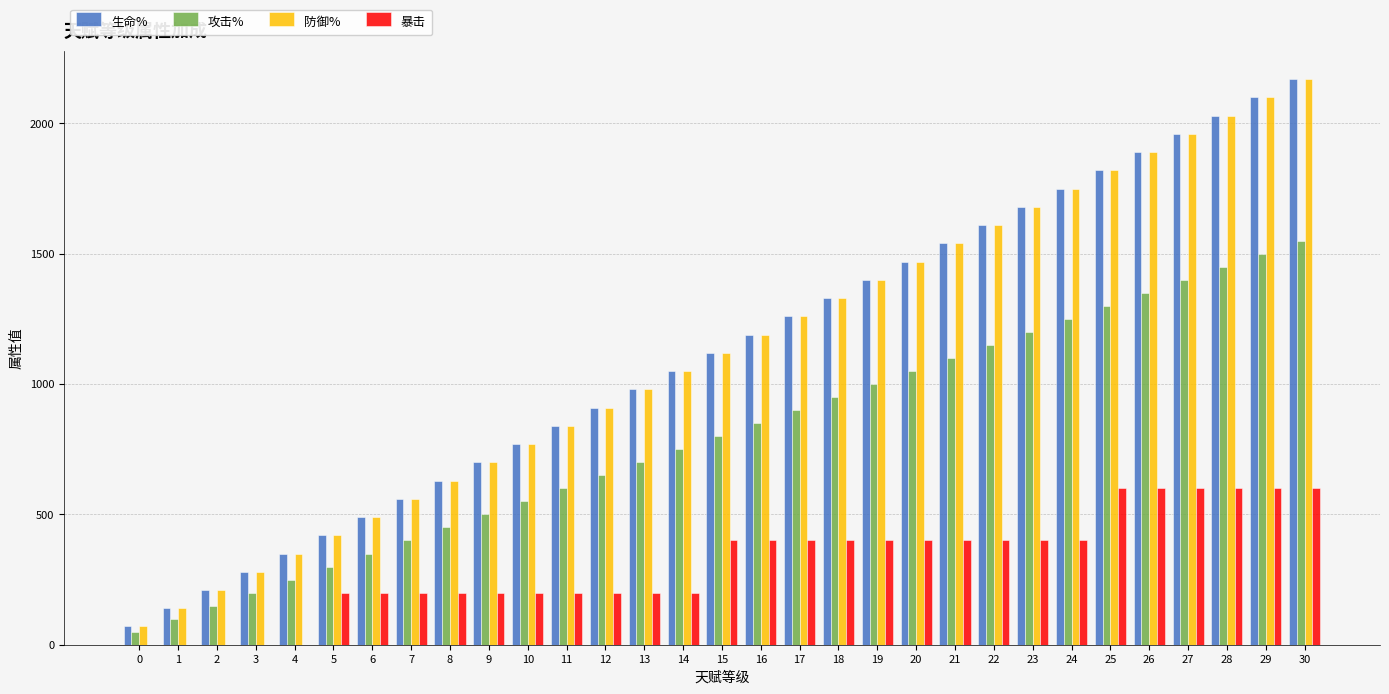

The value of 防御% at 27 is 491. True or false?

False